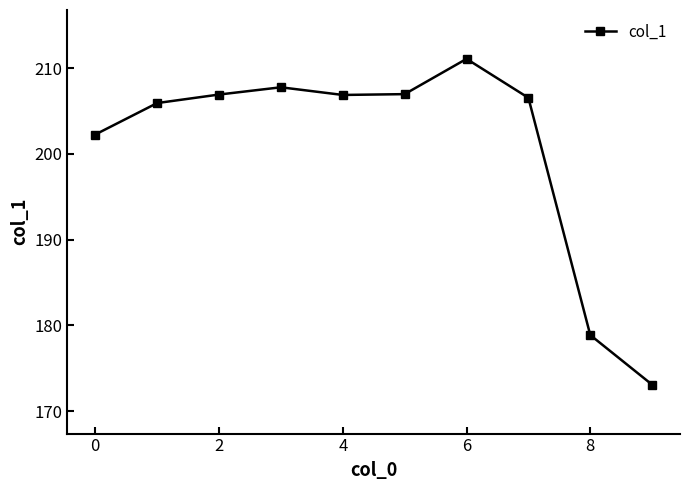

What is the value of the 8th point from the left?

206.5